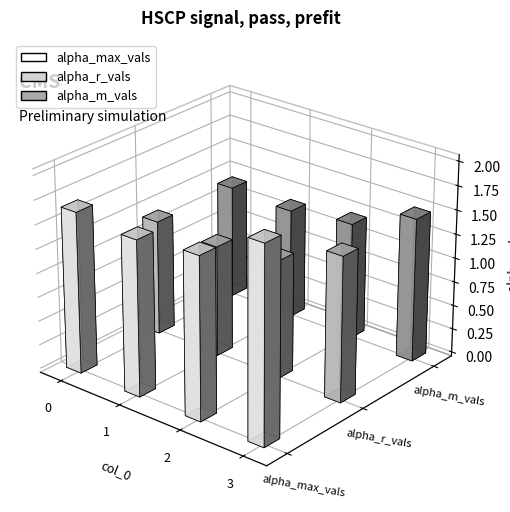

What is the minimum value for alpha_max_vals?

1.6